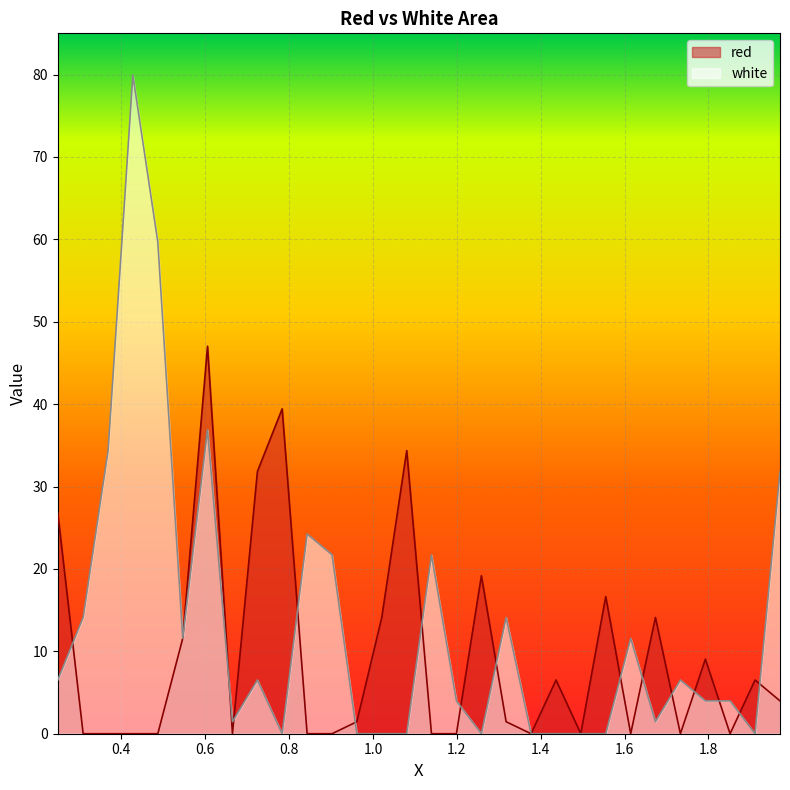

How many data points in white are above 6?

15